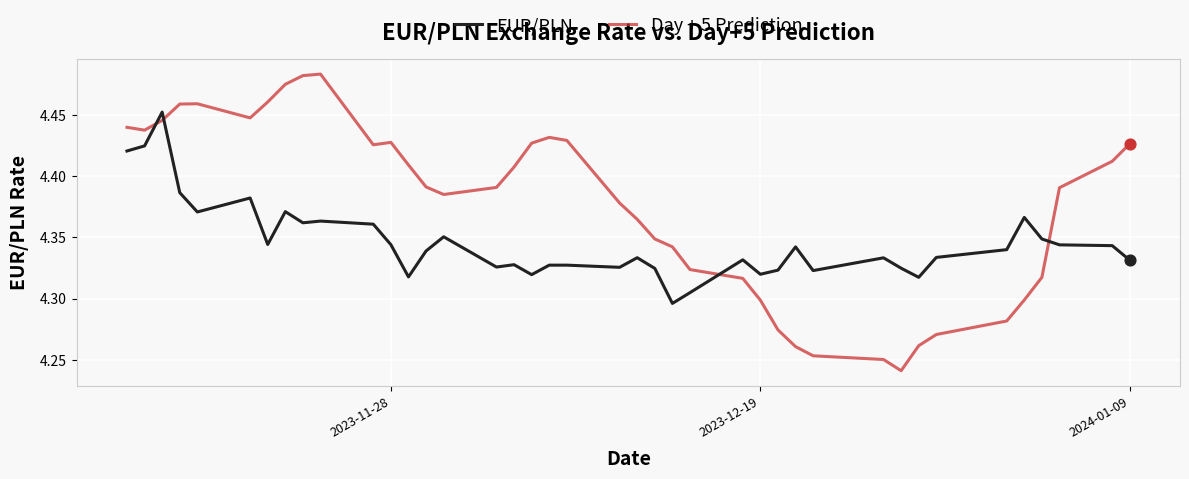

Which series has the largest total across all categories?

Day + 5 Prediction